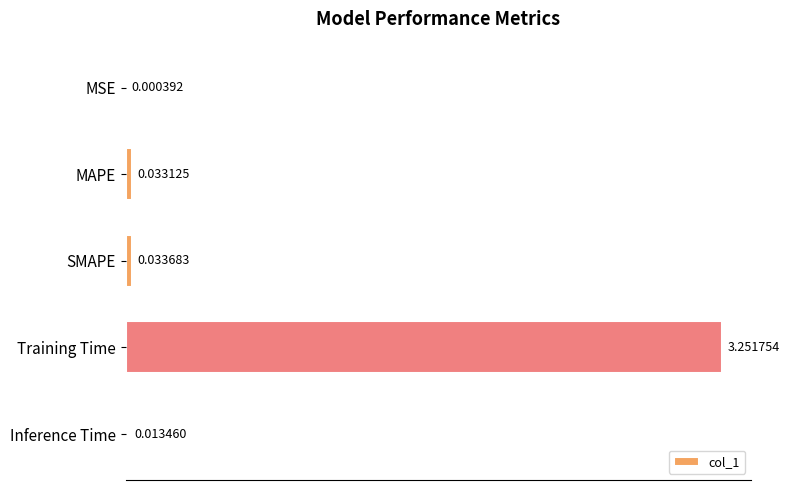

Which has a higher value, Training Time or MAPE?

Training Time